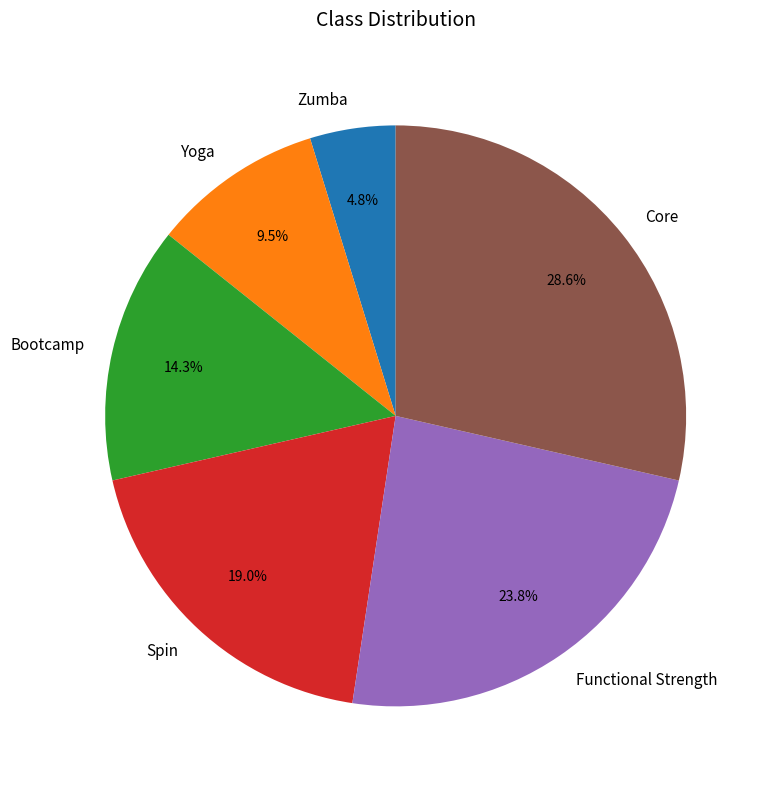

What is the smallest slice in the pie chart?

Zumba